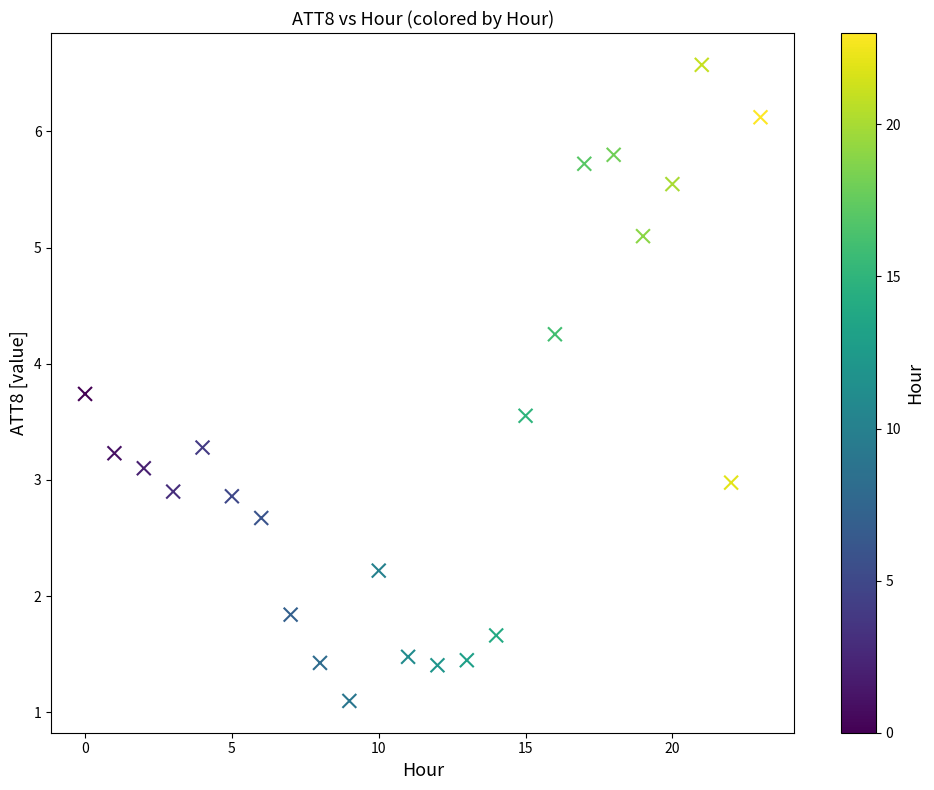

What is the range of Y values (max minus min)?

5.5